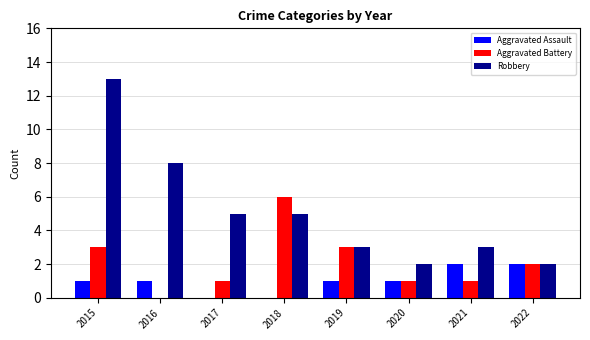

What is the difference between the Aggravated Assault values at 2022 and 2017?

2